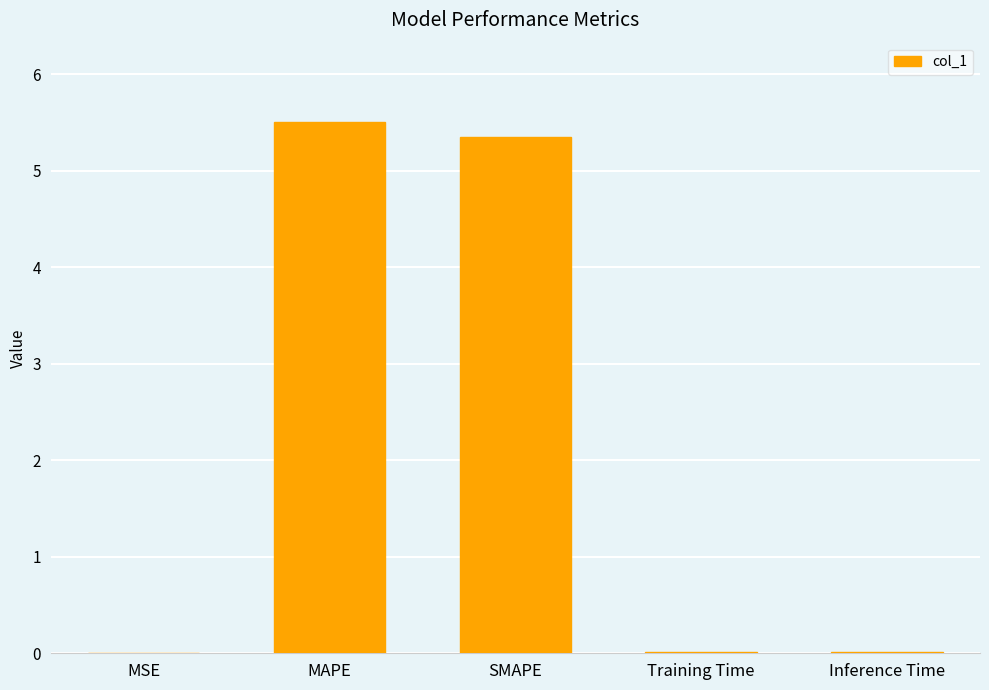

What is the greatest value displayed?

5.5